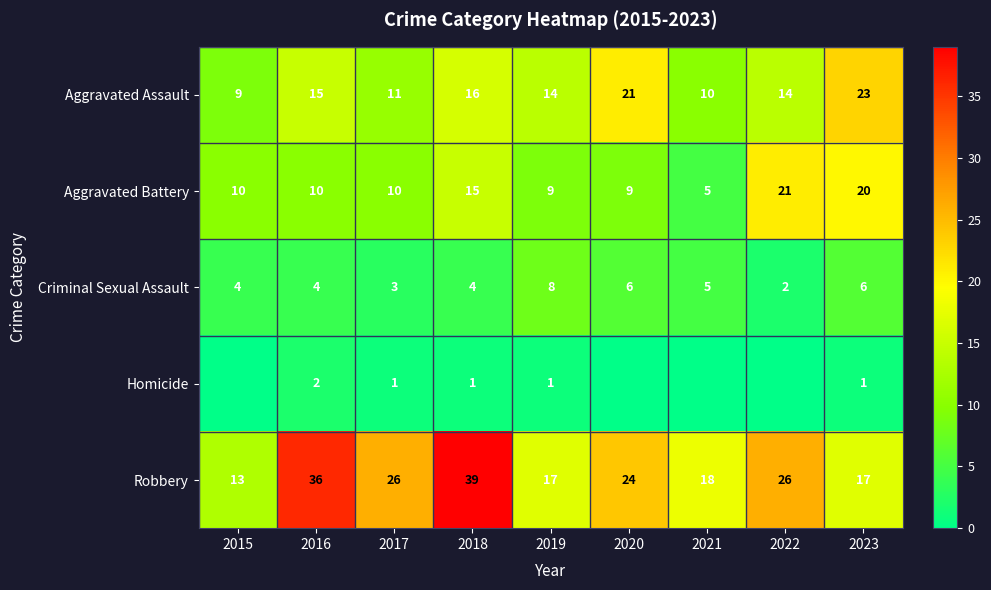

Read the Criminal Sexual Assault value at 2021.

5